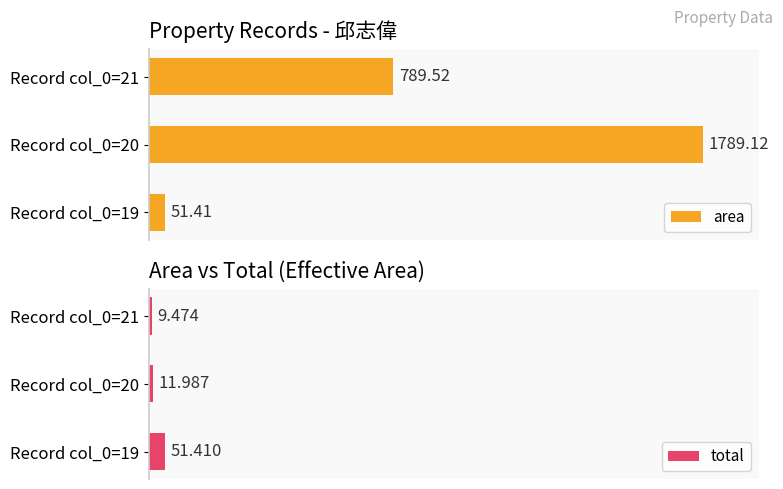

Where does the area series first go above 44?

Record col_0=20